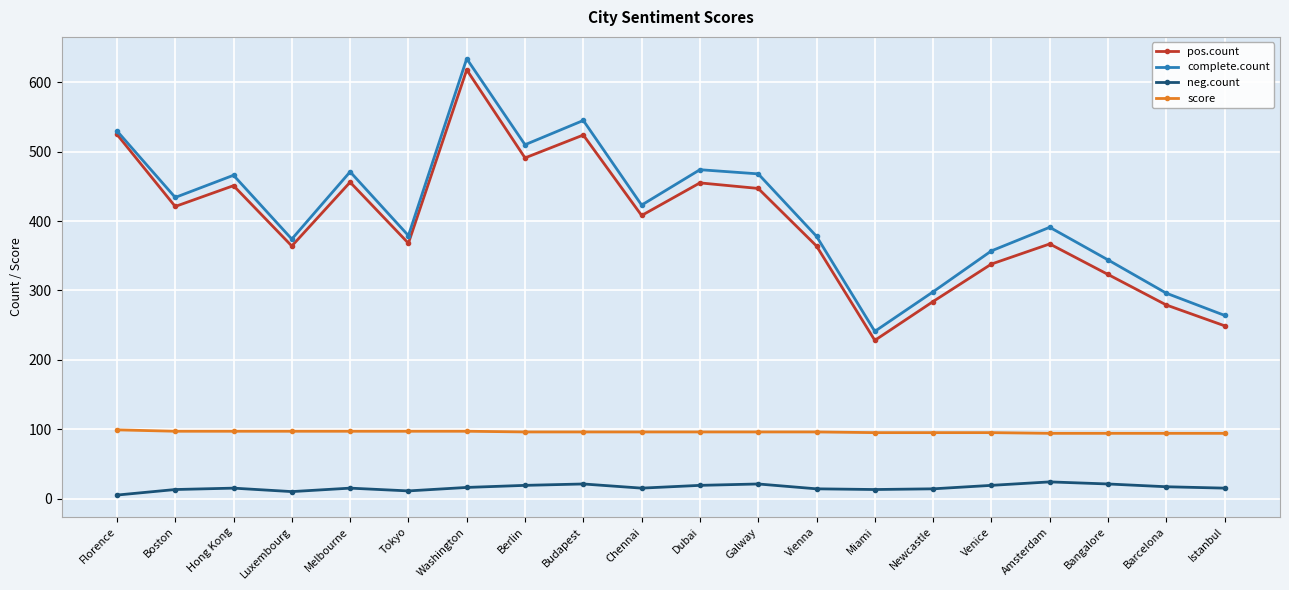

At how many categories does at least one series exceed 450?

8